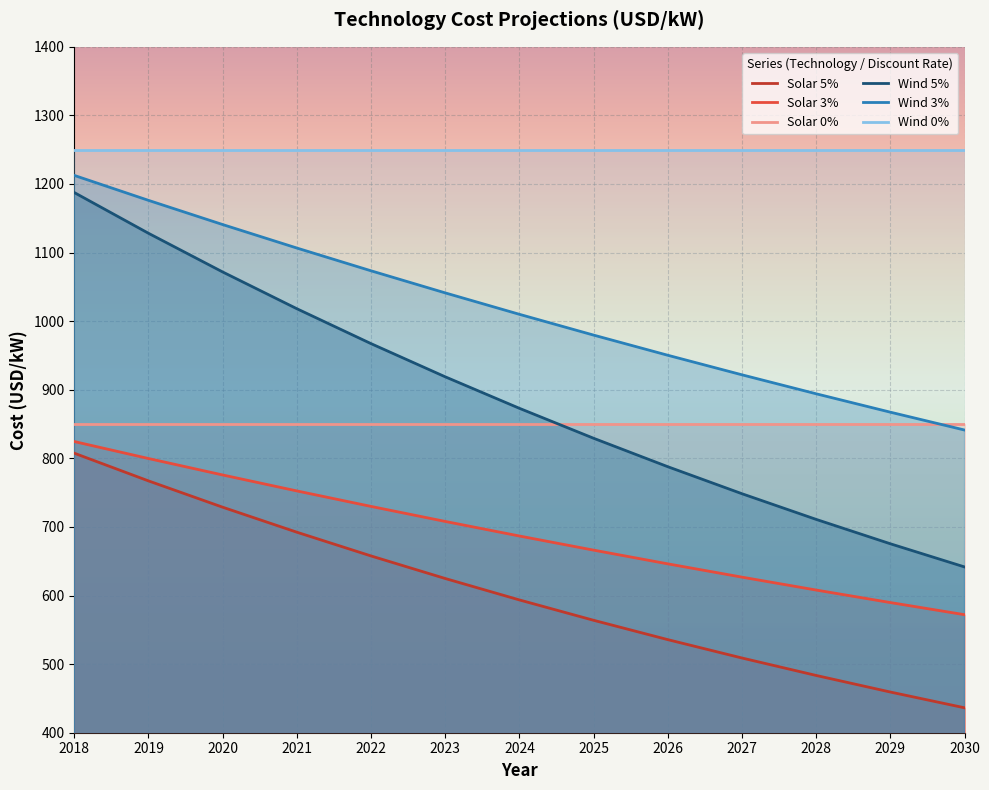

Which series has the widest spread of values?

Wind 5%